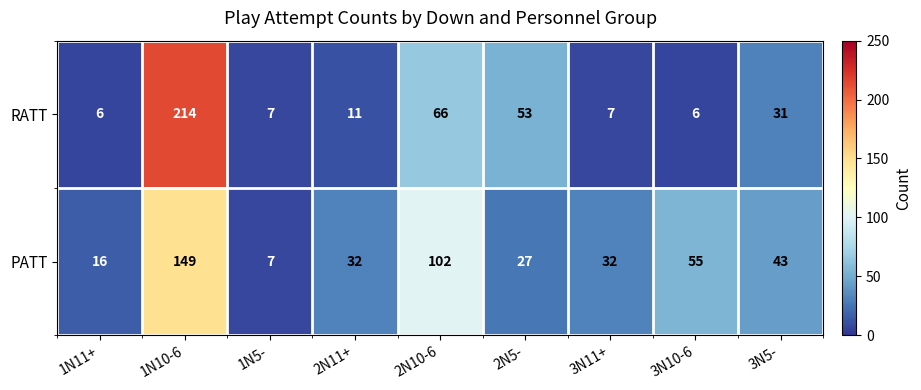

What is the maximum value for RATT?

214